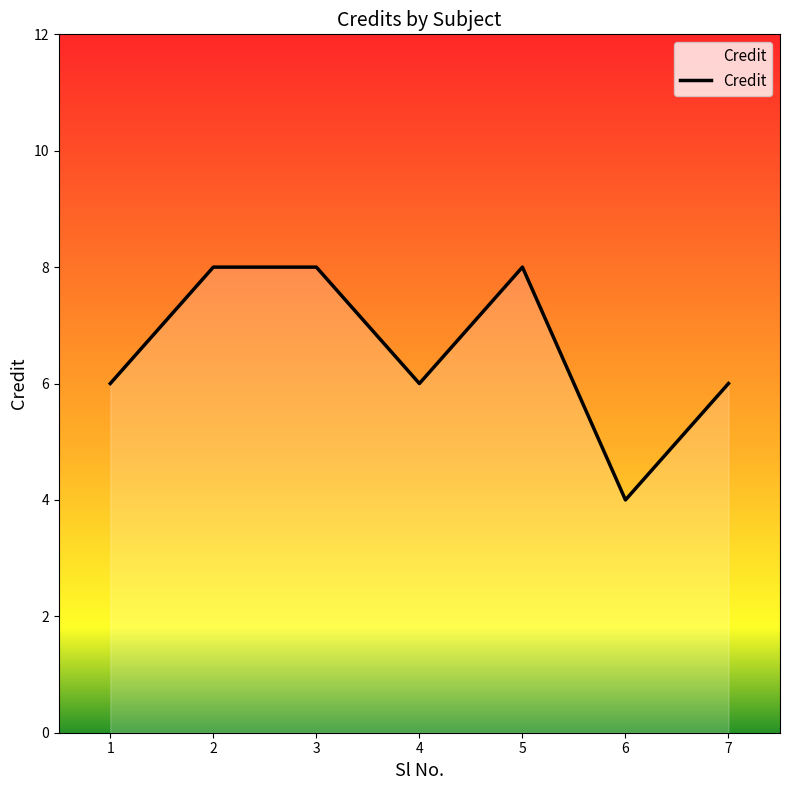

What is the change in value from 6 to 7?

+2